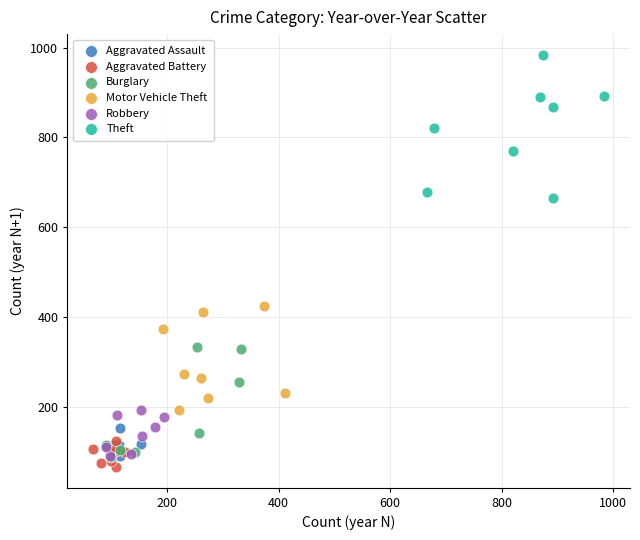

Which series contains the lowest Y value?

Aggravated Battery